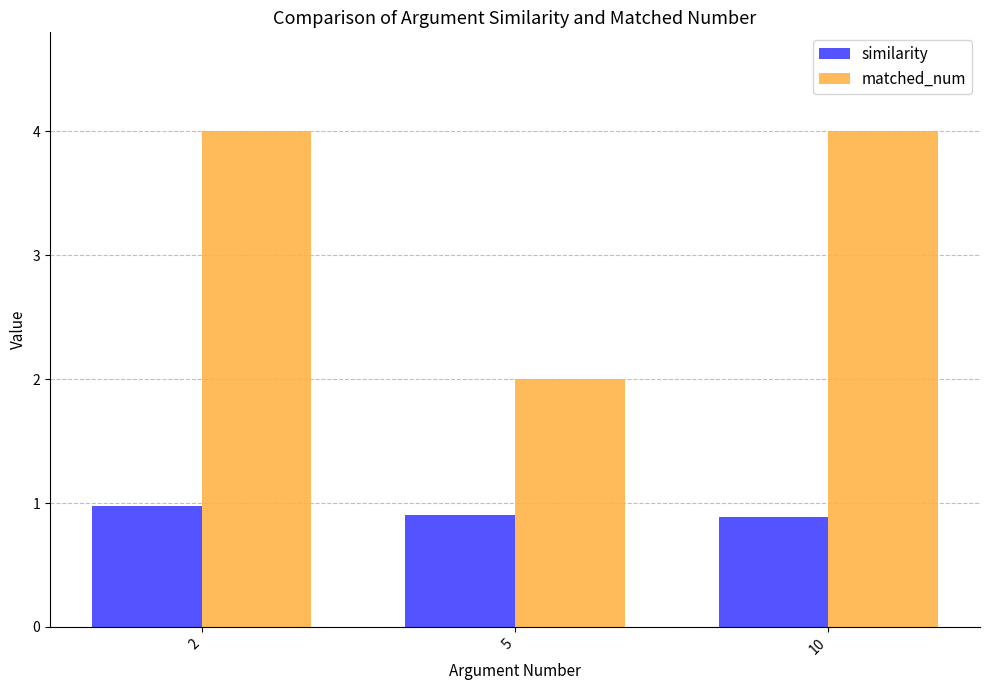

Which series changed the most between 5 and 10?

matched_num